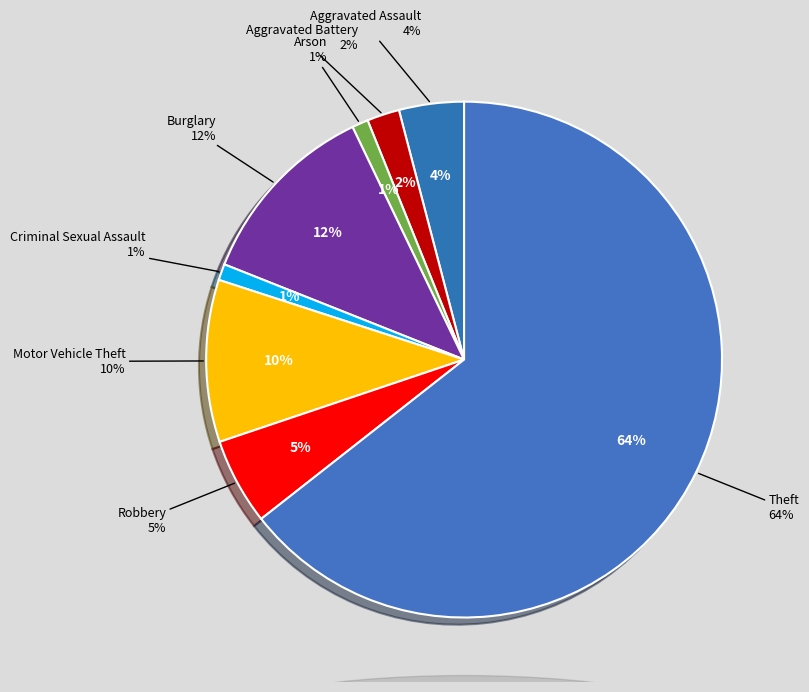

Is the sum of Burglary and Aggravated Assault greater than half?

No